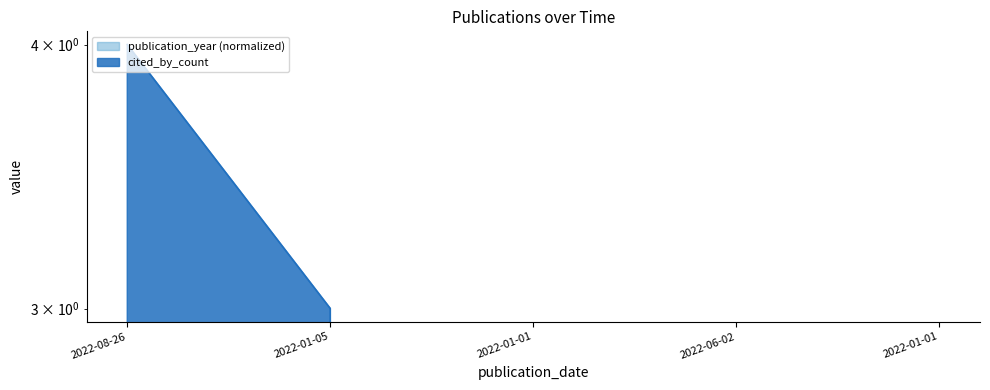

Between 2022-01-01 and 2022-01-05, which is larger?

2022-01-05